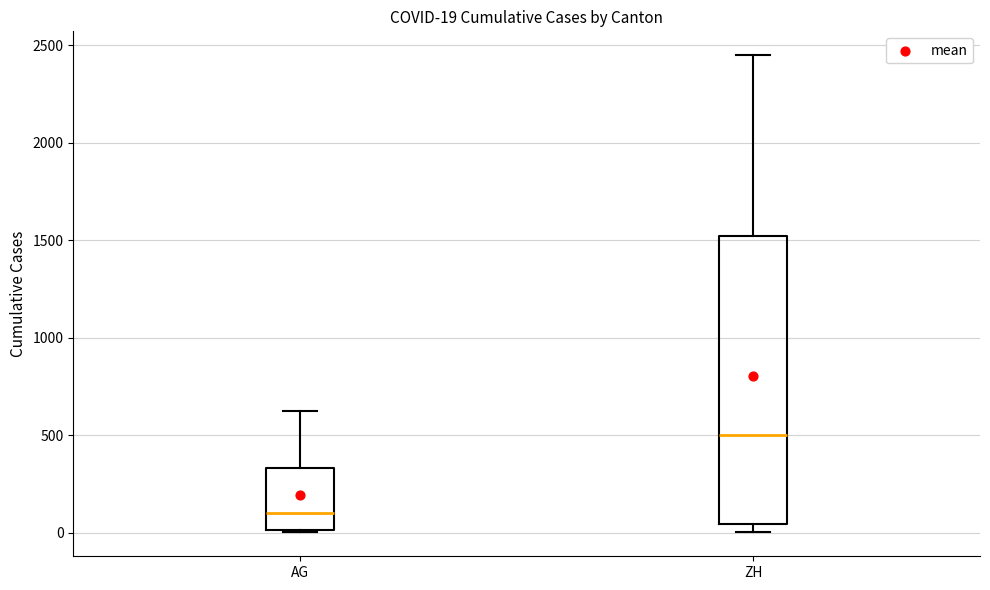

Which box's median line is the lowest?

AG